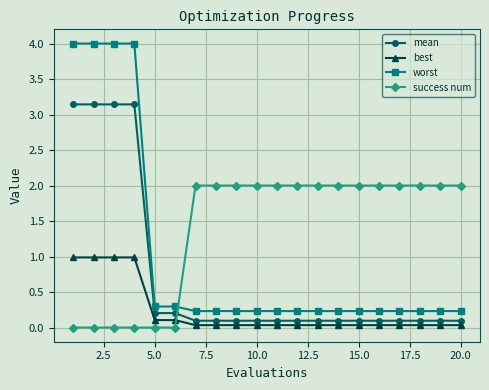

True or false: worst and mean intersect in this chart.

False